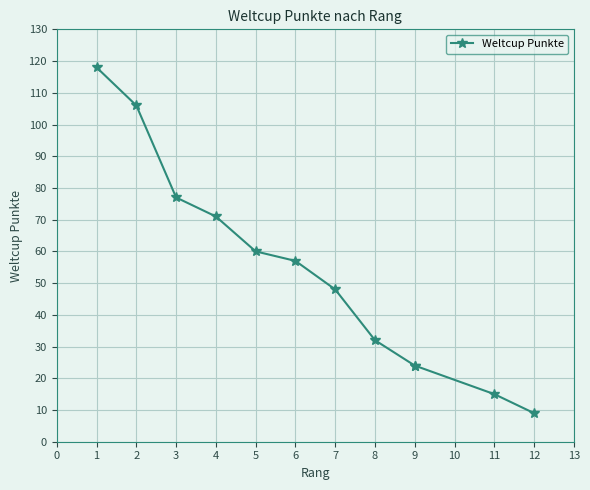

Where does the data first go above 57?

1